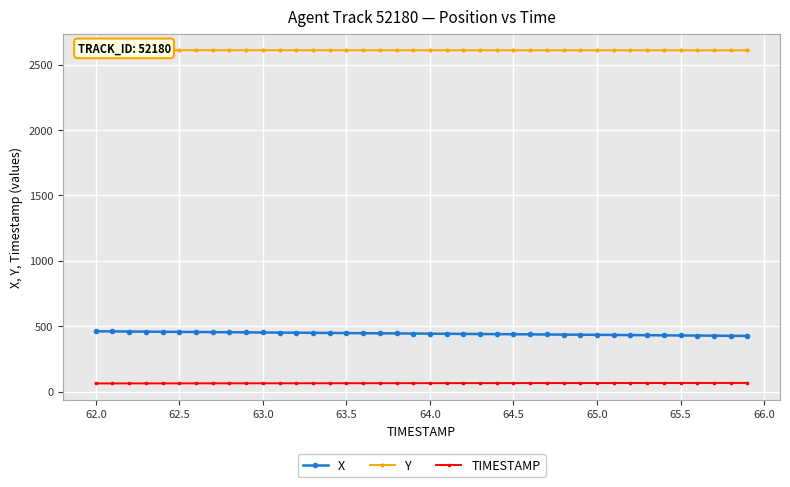

Reading left to right, extract all data points from this chart.

X: 460.9	459.9	459.0	458.1	457.2	456.3	455.4	454.5	453.6	452.7	451.8	450.9	450.0	449.1	448.2	447.2	446.3	445.4	444.5	443.6	442.7	441.8	440.9	440.0	439.1	438.2	437.3	436.4	435.5	434.5	433.6	432.7	431.8	430.9	430.0	429.1	428.2	427.3	426.4	425.5
Y: 2611.4	2611.4	2611.4	2611.3	2611.3	2611.3	2611.2	2611.2	2611.2	2611.1	2611.1	2611.1	2611.0	2611.0	2611.0	2610.9	2610.9	2610.9	2610.8	2610.8	2610.8	2610.8	2610.7	2610.7	2610.7	2610.6	2610.6	2610.6	2610.5	2610.5	2610.5	2610.4	2610.4	2610.4	2610.3	2610.3	2610.3	2610.3	2610.2	2610.2
TIMESTAMP: 62.0	62.1	62.2	62.3	62.4	62.5	62.6	62.7	62.8	62.9	63.0	63.1	63.2	63.3	63.4	63.5	63.6	63.7	63.8	63.9	64.0	64.1	64.2	64.3	64.4	64.5	64.6	64.7	64.8	64.9	65.0	65.1	65.2	65.3	65.4	65.5	65.6	65.7	65.8	65.9